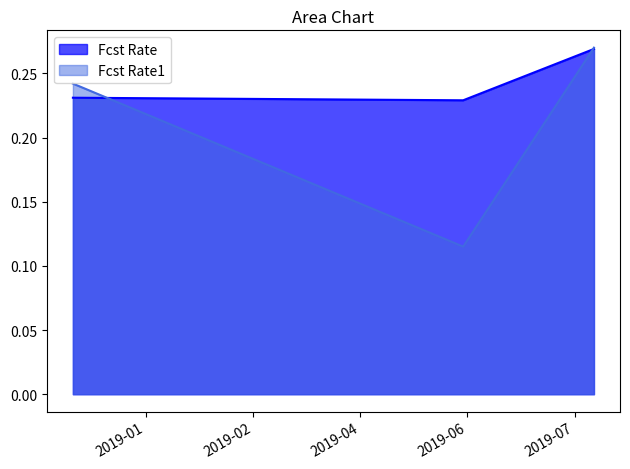

How many categories are shown in the chart?

3